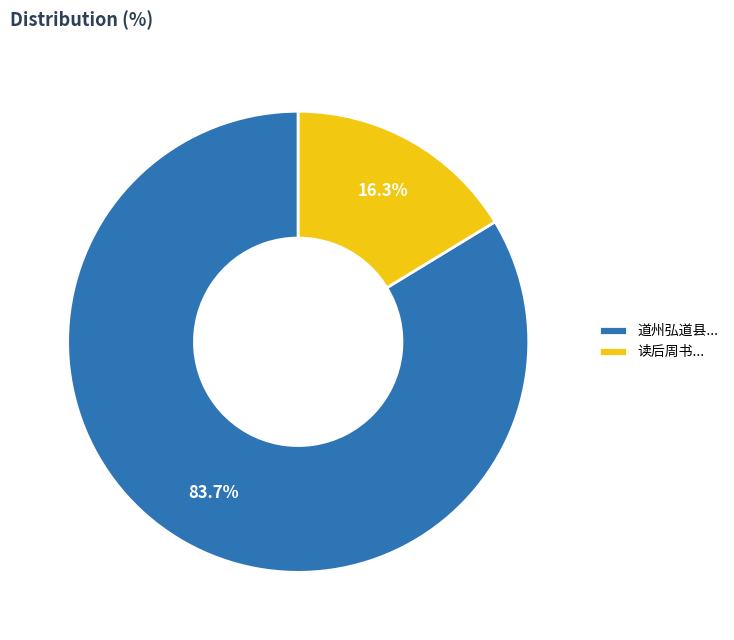

To the nearest percent, what is the average slice percentage?

50%